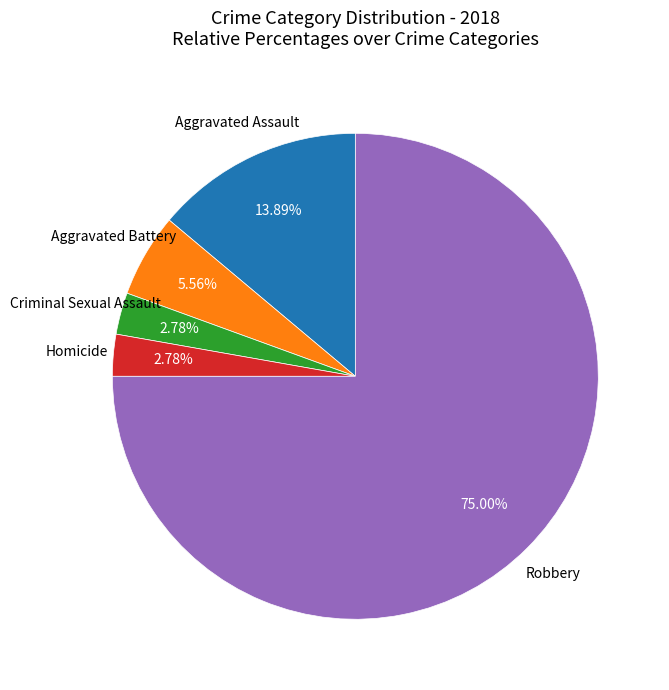

Does any single category account for the majority?

Yes